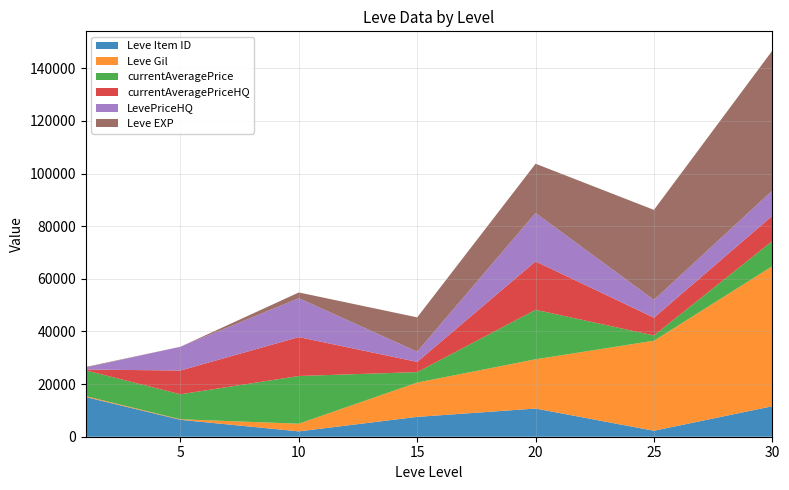

What is the highest value of the Leve Item ID series?

15067.2